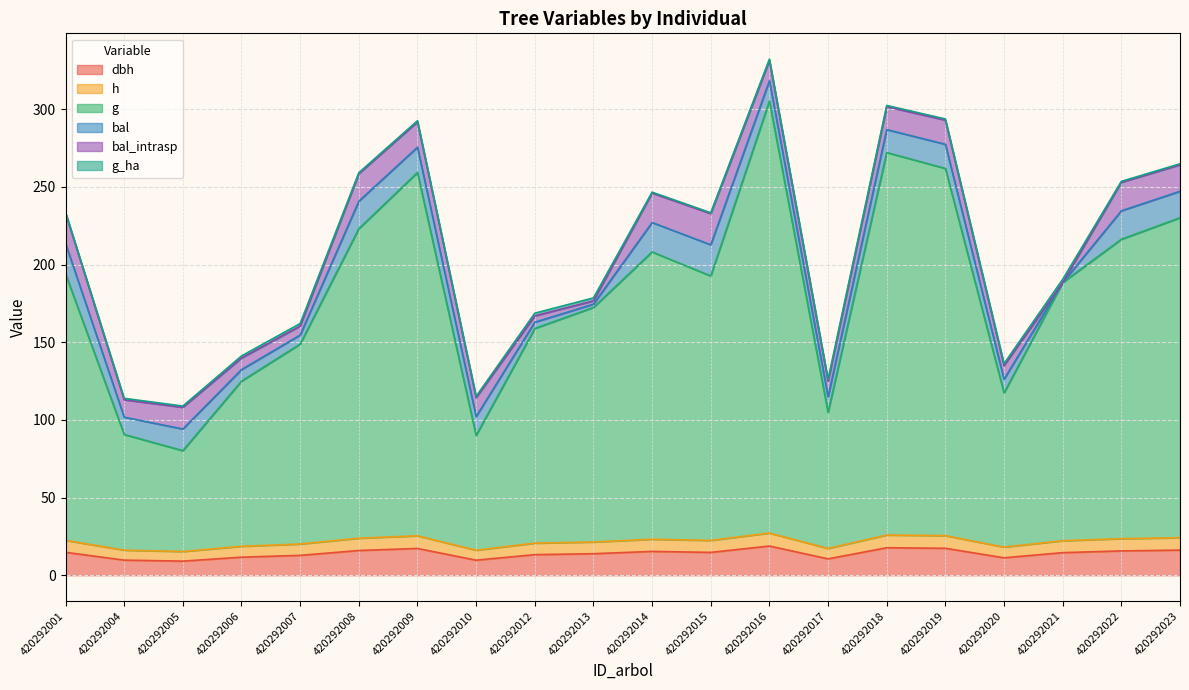

At which category does dbh reach its first local peak?

420292009